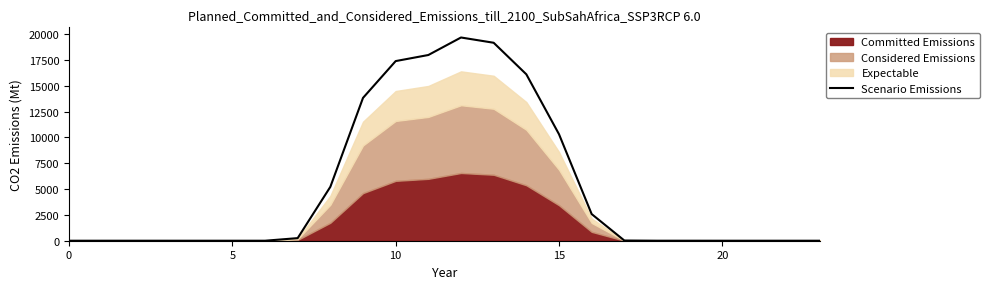

What is the change in value from 5 to 17?

+20.2